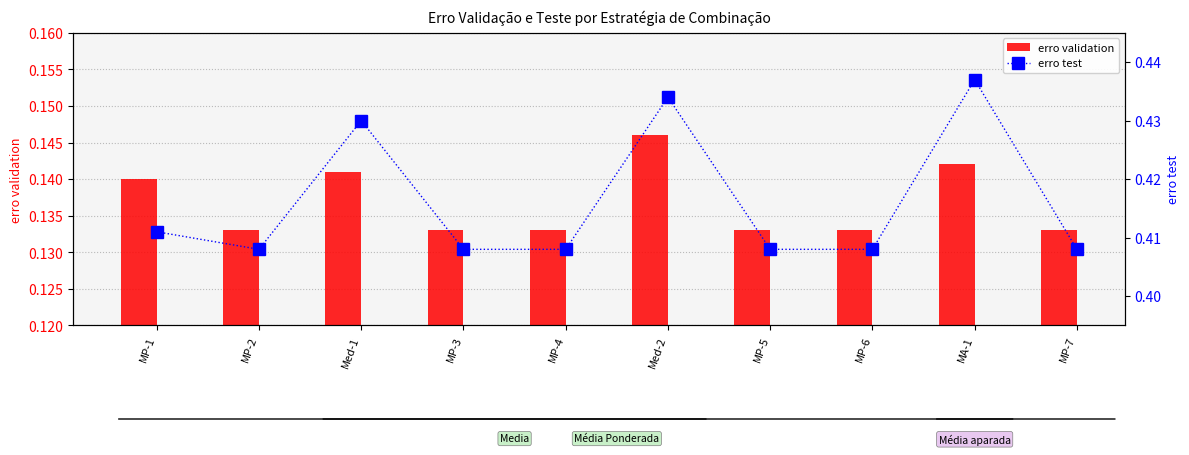

What is the minimum value for erro test?

0.4